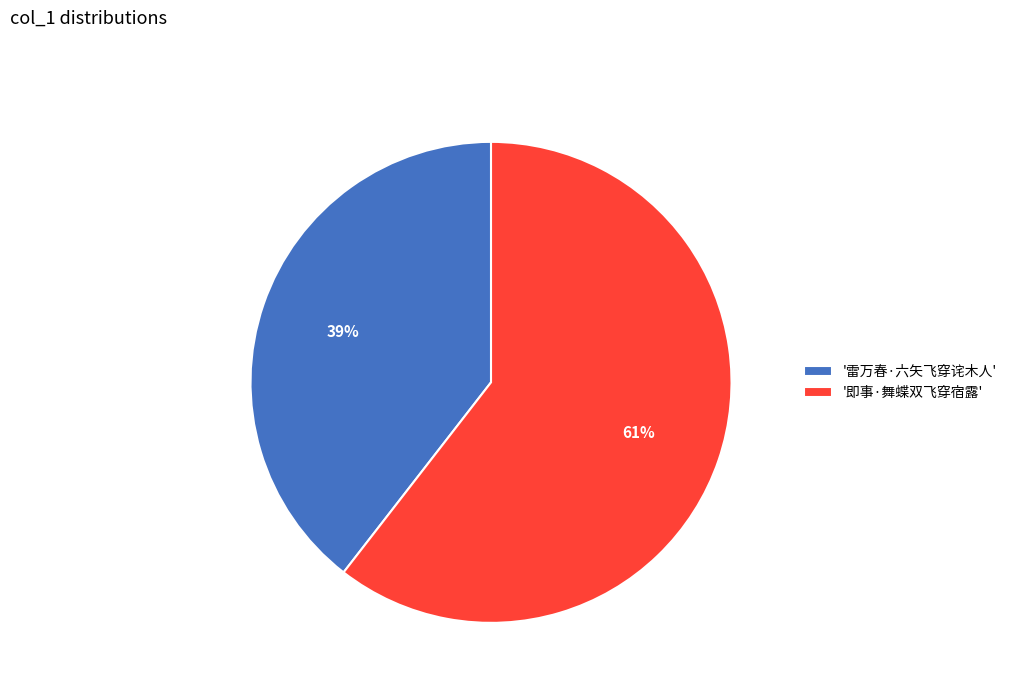

Between '即事·舞蝶双飞穿宿露' and '雷万春·六矢飞穿诧木人', which is larger?

'即事·舞蝶双飞穿宿露'